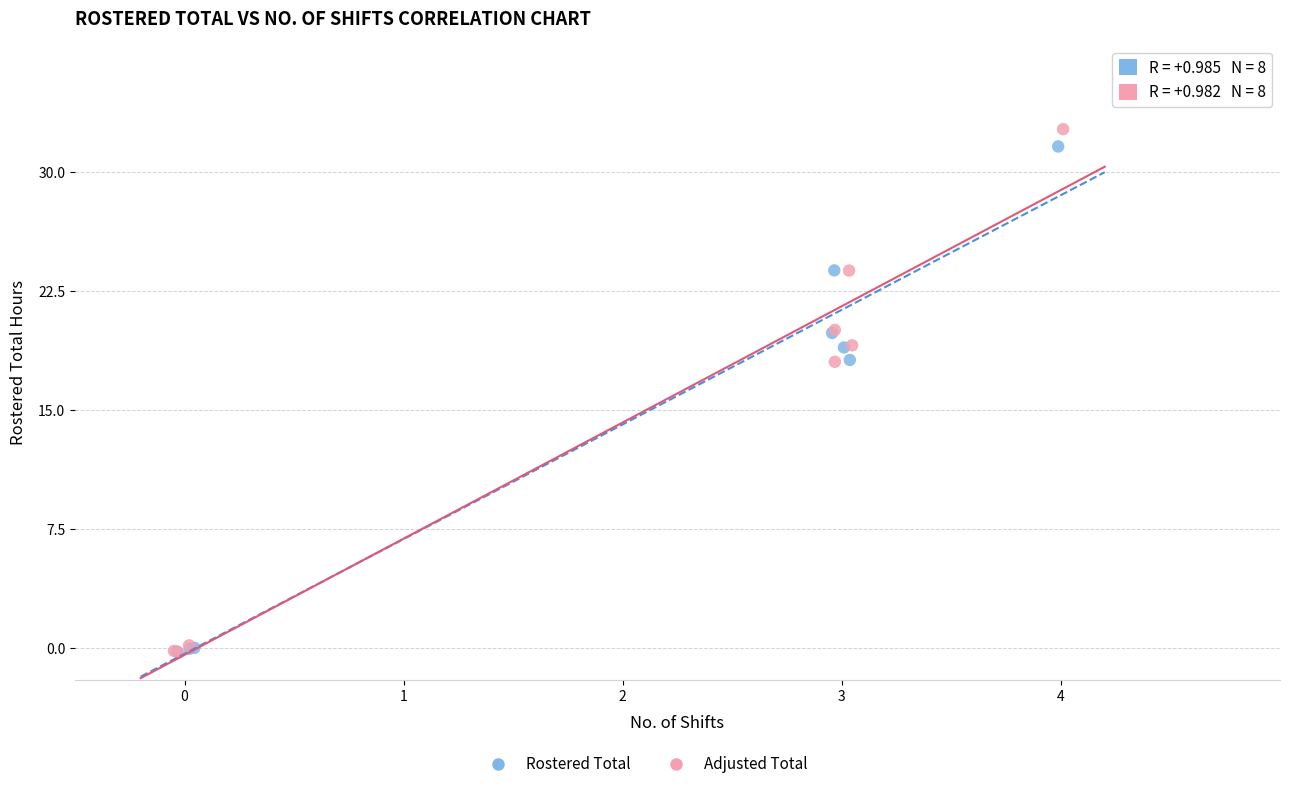

Which series has the largest Y range (max minus min)?

Adjusted Total